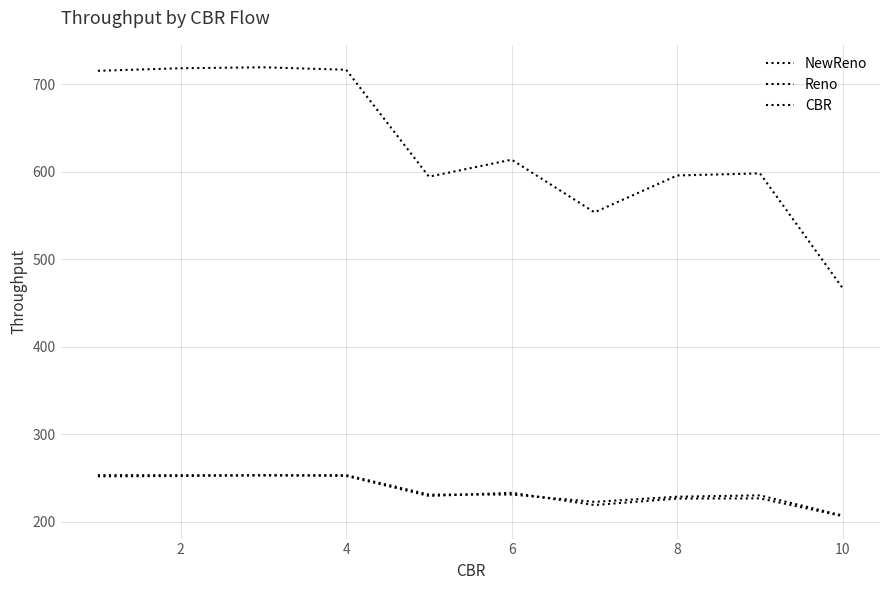

True or false: NewReno and CBR cross at least once.

False